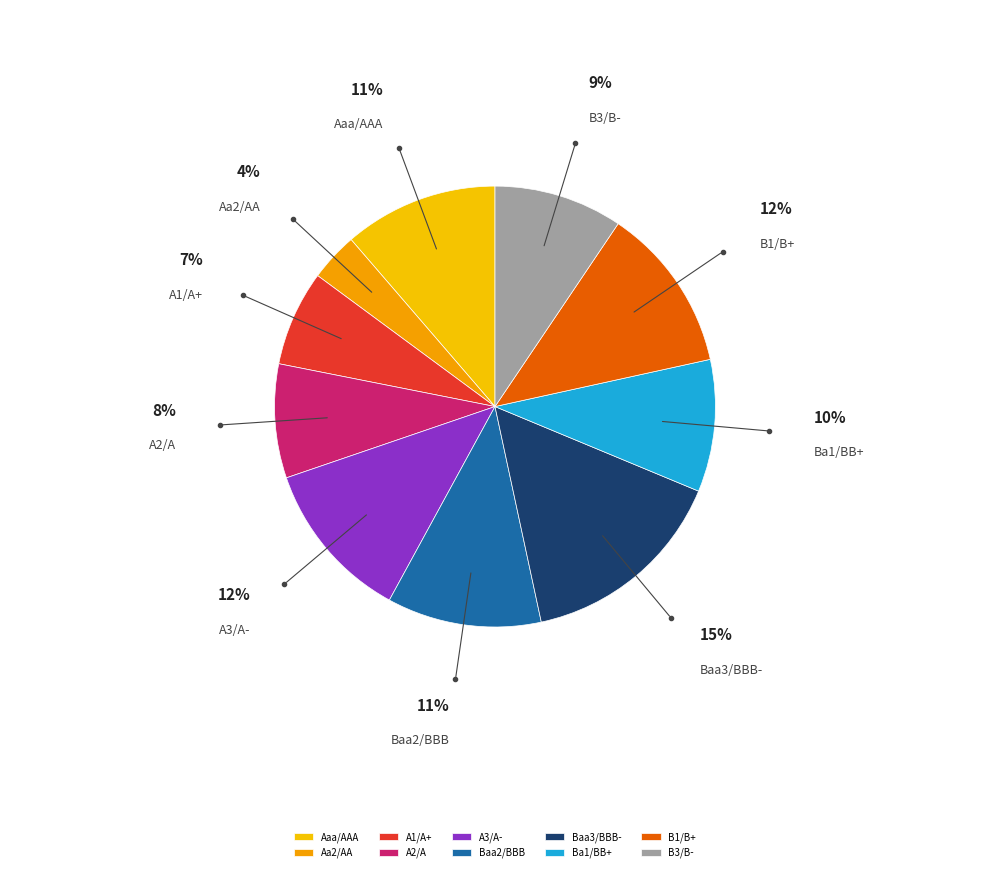

Which category has the biggest portion of the pie?

Baa3/BBB-